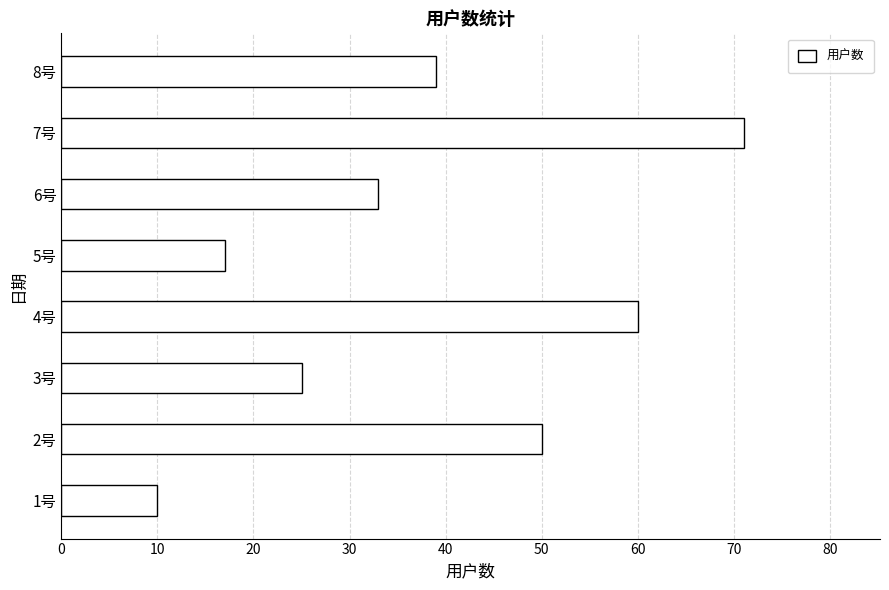

Between 8号 and 3号, which is larger?

8号